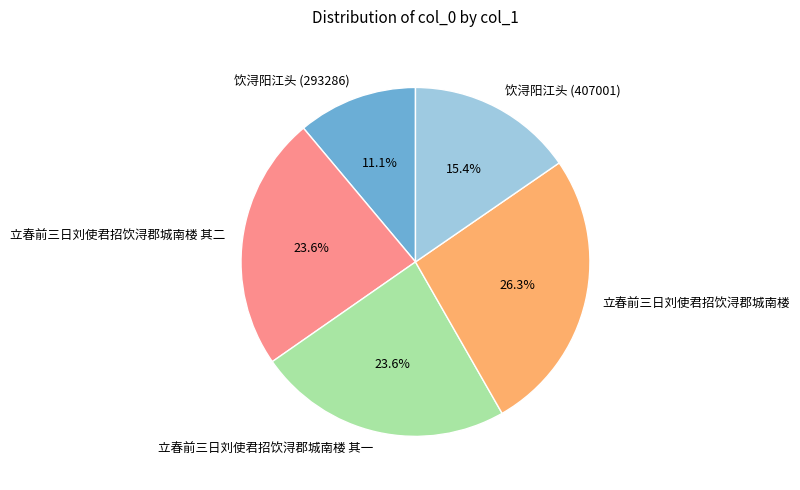

Is 立春前三日刘使君招饮浔郡城南楼 其一 the majority of the pie?

No